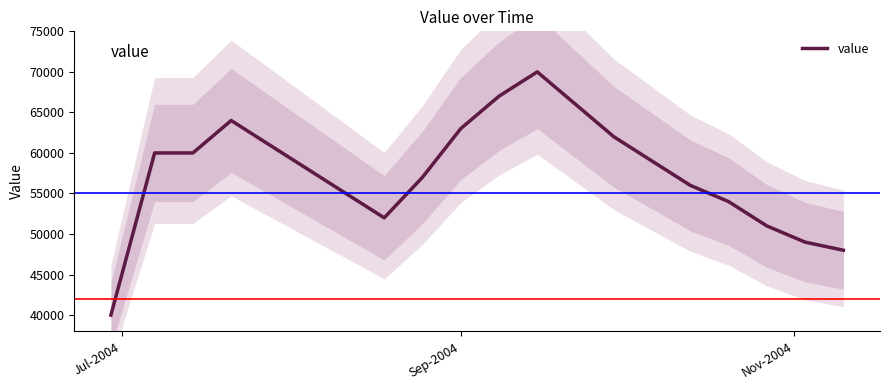

What is the value of the 14th point from the left?

62000